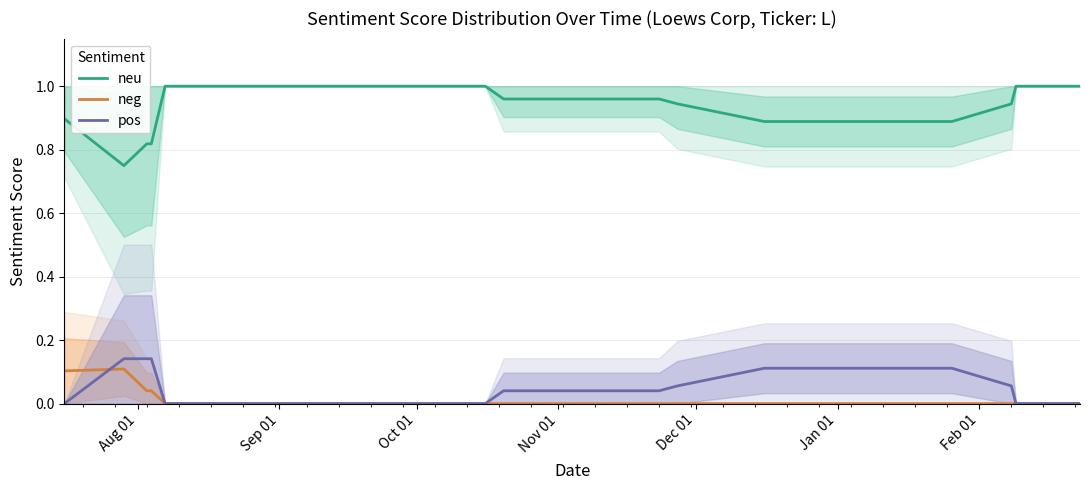

At how many categories does at least one series exceed 0?

20